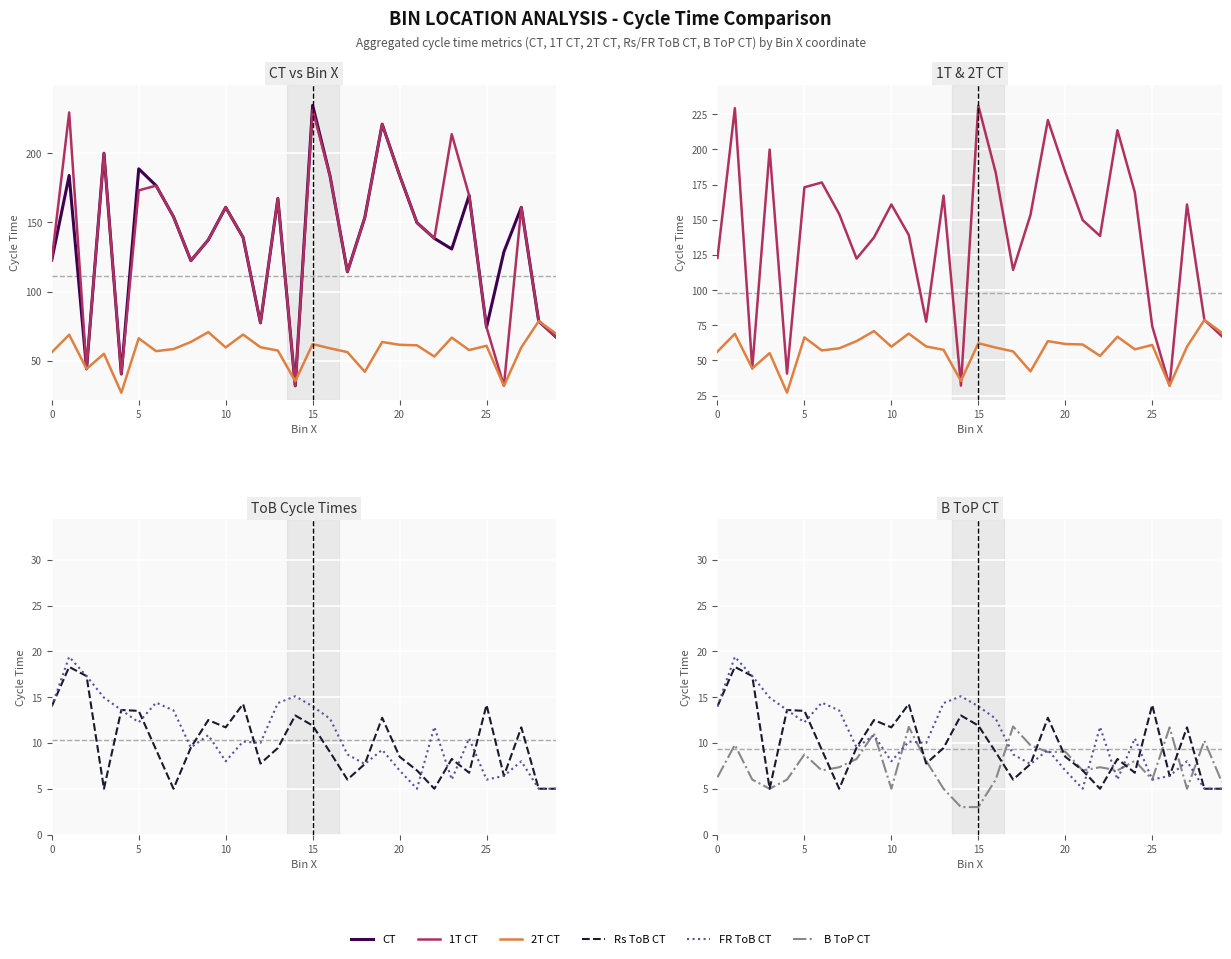

Does the chart display data point markers on the line(s)?

No